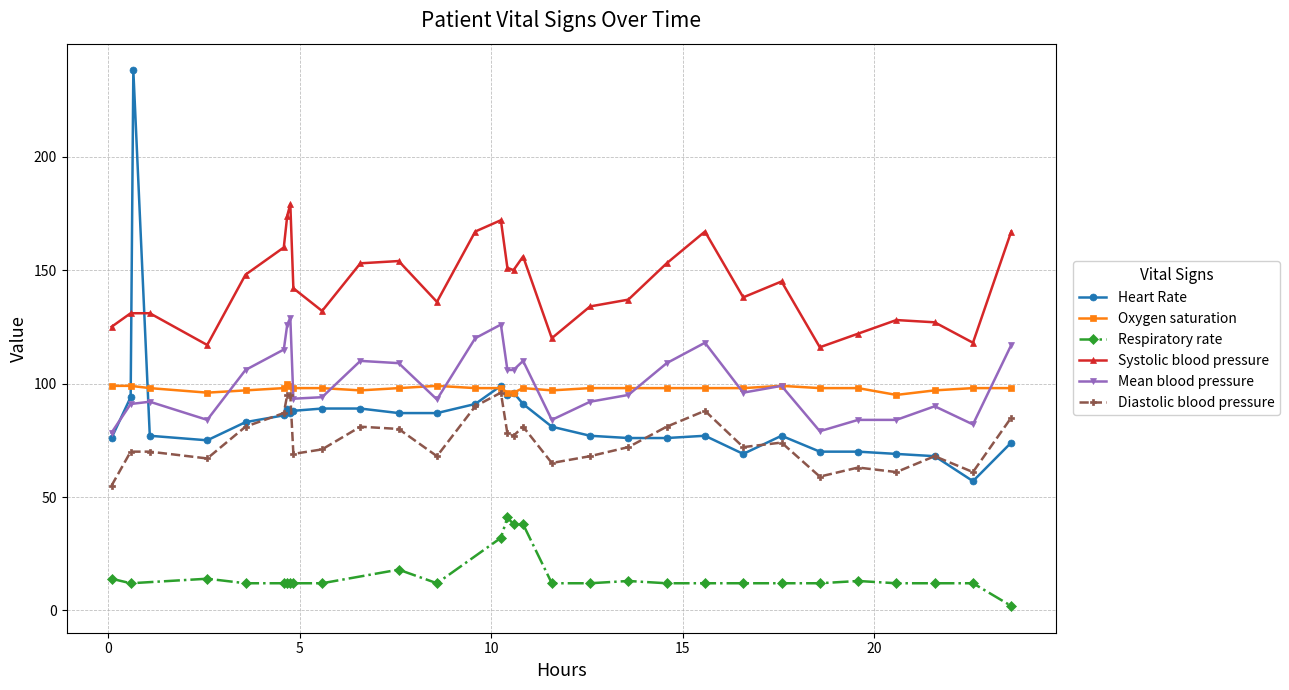

What is the value of the Heart Rate point at the 29th from the left?

69